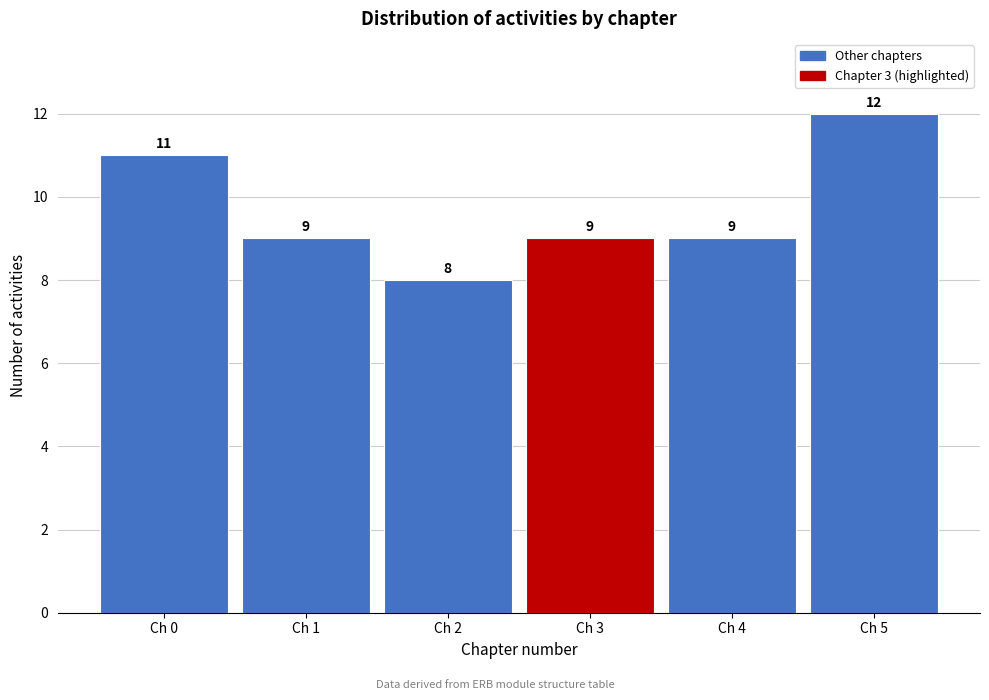

What is the height of the bar covering 2.5 to 3.5 on the x-axis?

9